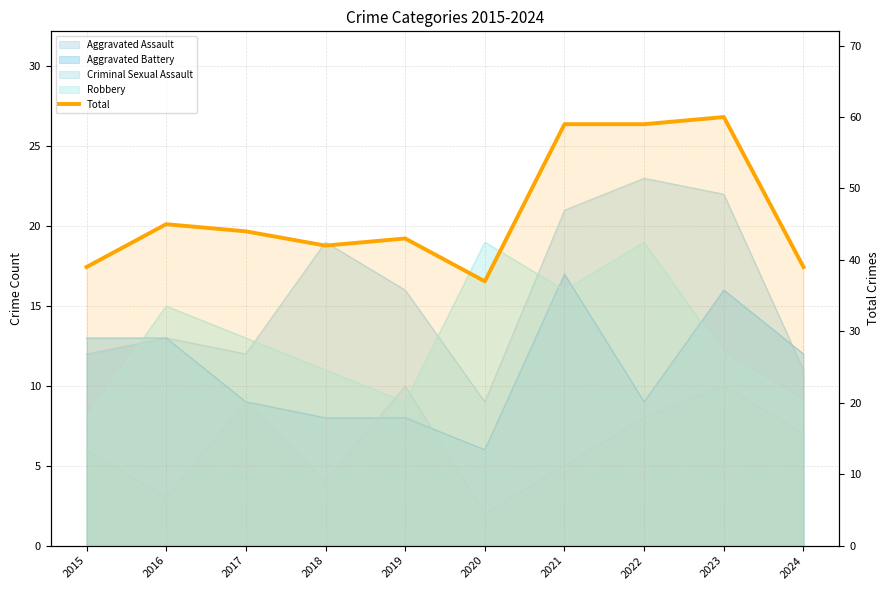

True or false: there are more than 2 points higher than both neighbors.

True